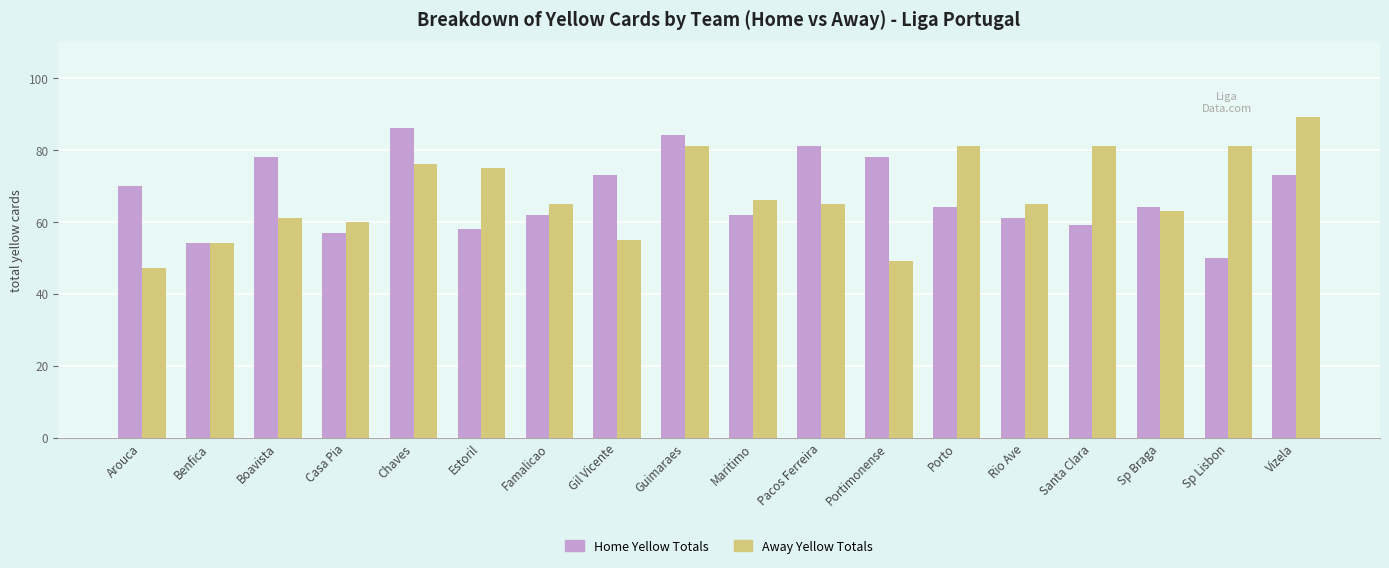

At which category is the sum across all series the highest?

Guimaraes